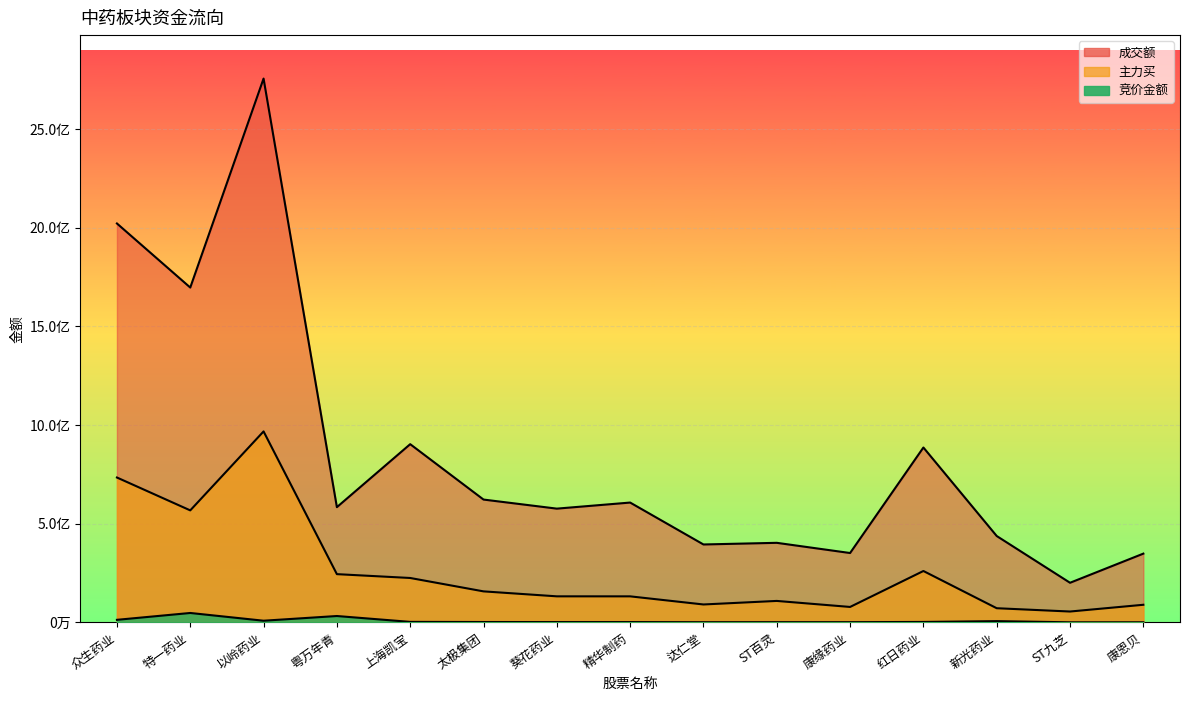

Reading left to right, extract all data points from this chart.

竞价金额: 13027025	47710593	8504080	32328755	2602025	1877900	1654065	1646676	1011816	1167696	1147620	2269153	6407872	452884	665126
主力买: 734127436	567550307	967675721	244469369	225024852	157192184	132044846	131963772	90807223	108789846	78266921	260409568	71806986	55068612	89286137
成交额: 2021306039	1696678077	2755486327	583911706	903068240	622387307	576419437	607202785	394850243	403186435	351512402	886155621	437663170	200771227	348453104